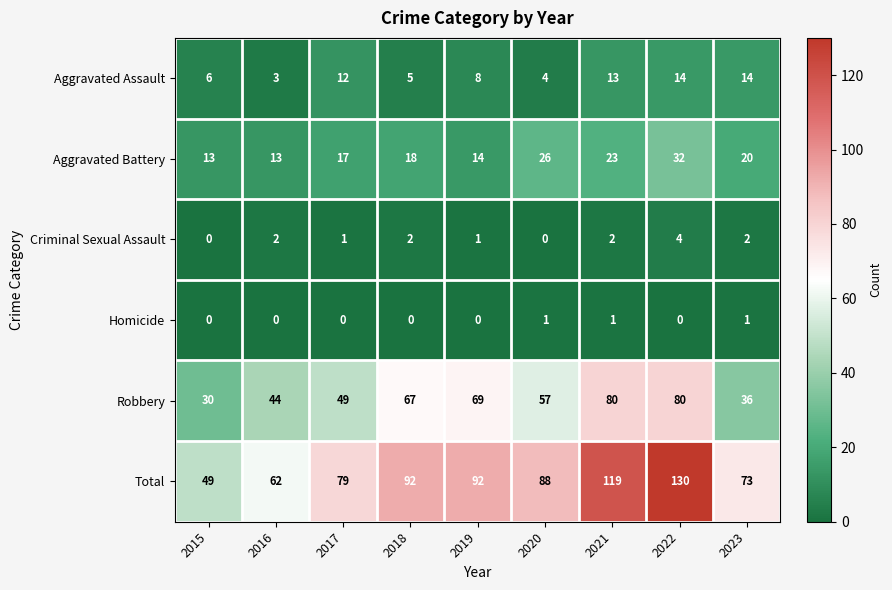

What is the total value across all series at 2022?

260